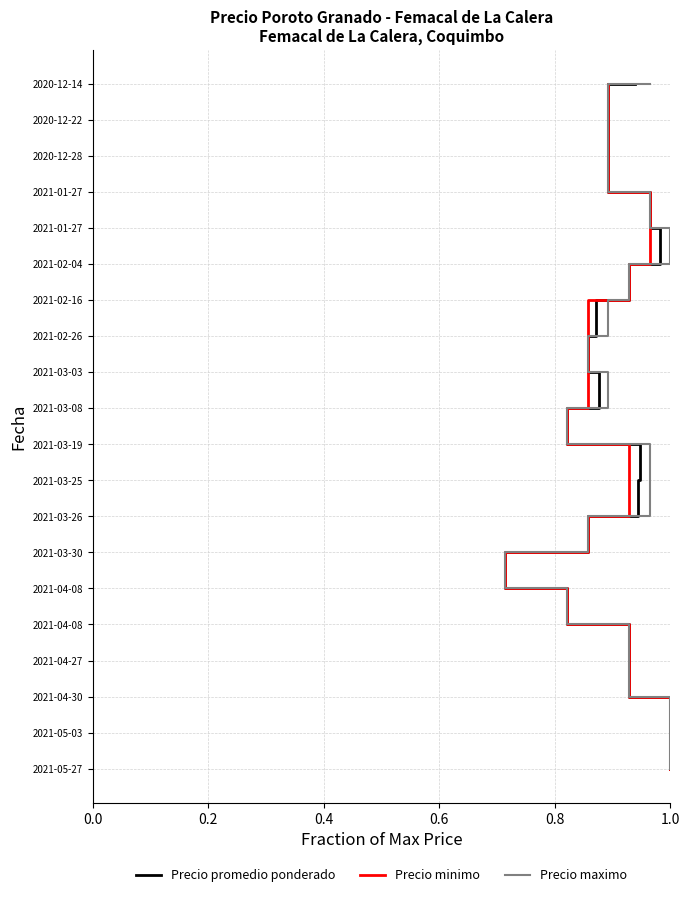

What are all the series names shown in the legend?

Precio promedio ponderado, Precio minimo, Precio maximo